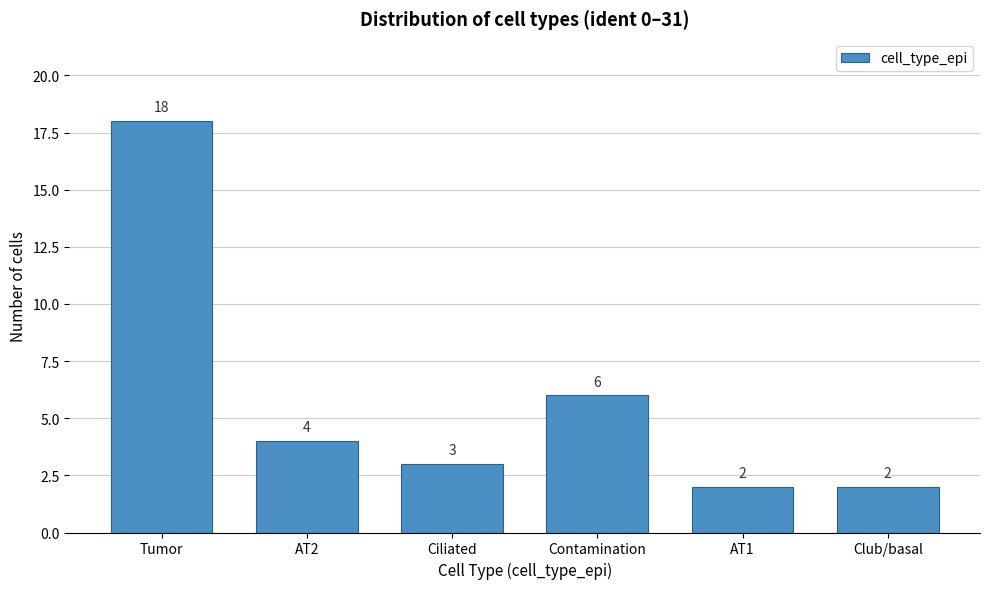

Reading right to left, what are all the values shown in this chart?

Club/basal=2	AT1=2	Contamination=6	Ciliated=3	AT2=4	Tumor=18